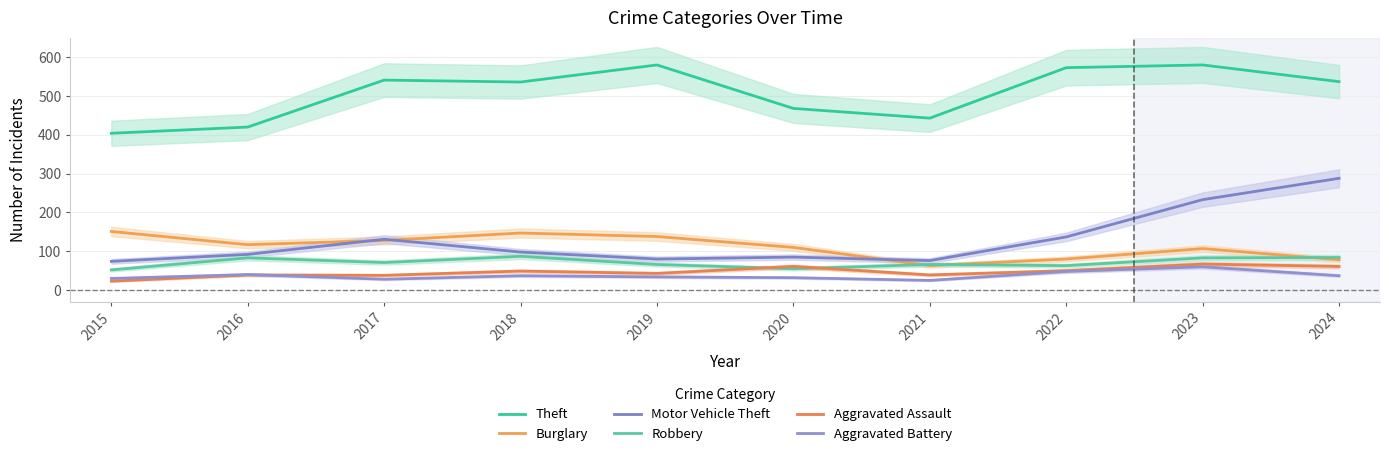

How many data points in Motor Vehicle Theft are above 98?

4